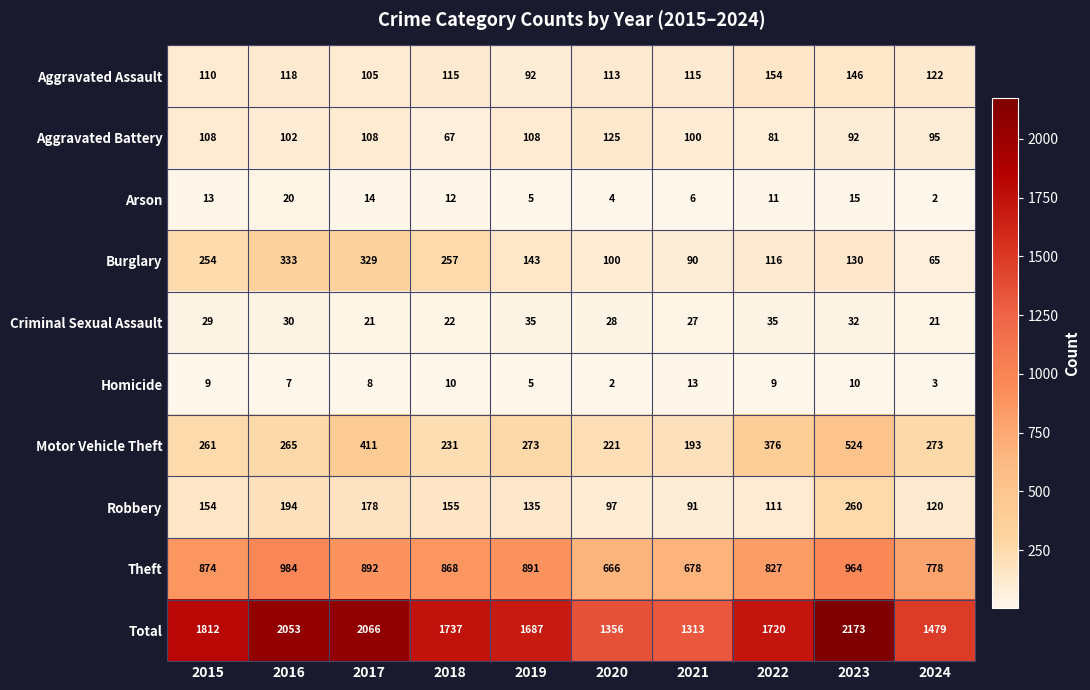

What is the sum of all Criminal Sexual Assault values?

280